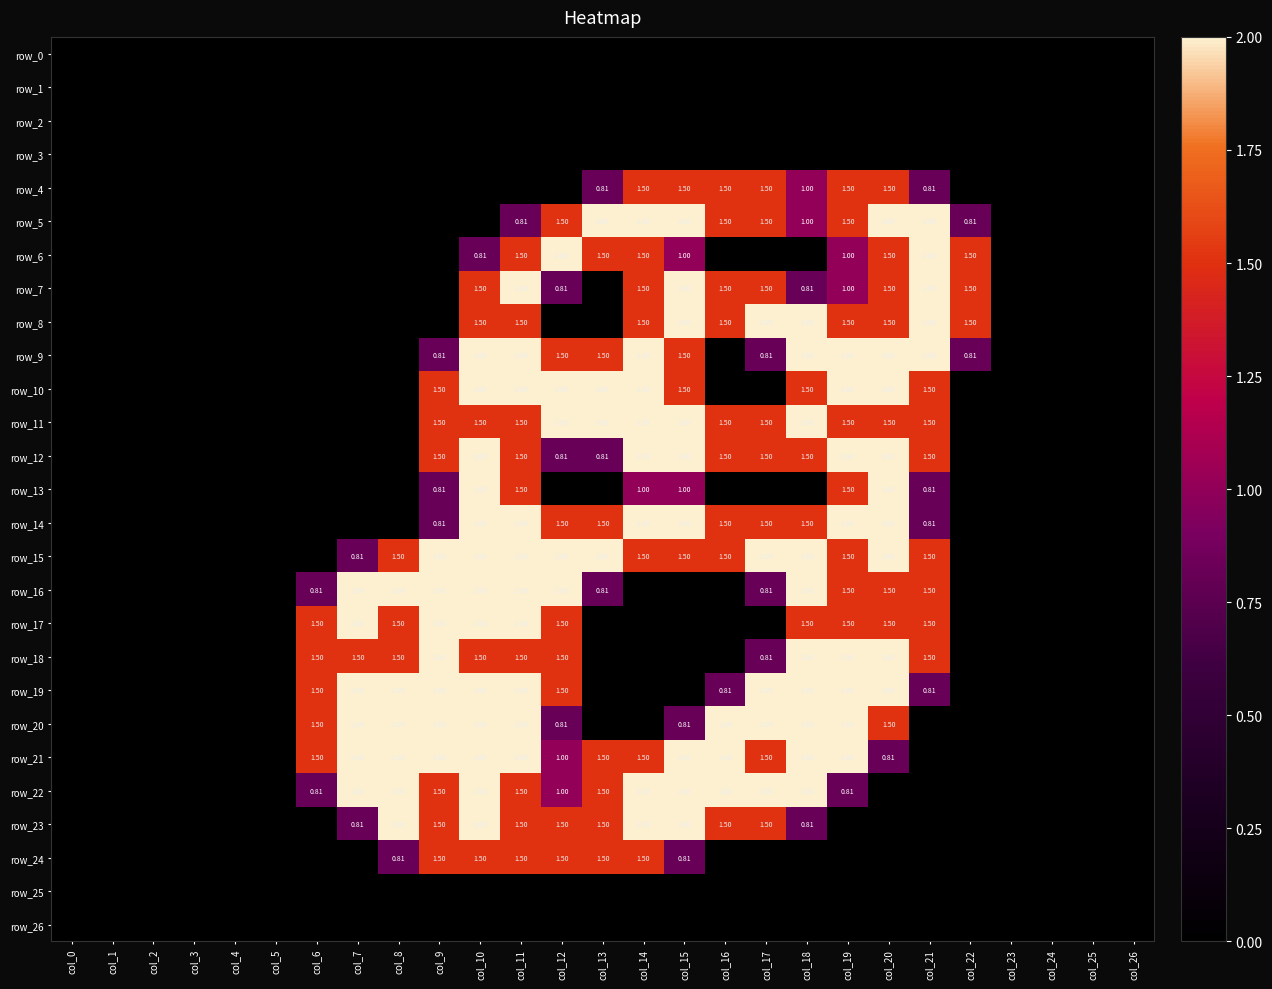

Reading left to right, what are all the values shown in this chart?

row_0: 0.0	0.0	0.0	0.0	0.0	0.0	0.0	0.0	0.0	0.0	0.0	0.0	0.0	0.0	0.0	0.0	0.0	0.0	0.0	0.0	0.0	0.0	0.0	0.0	0.0	0.0	0.0
row_1: 0.0	0.0	0.0	0.0	0.0	0.0	0.0	0.0	0.0	0.0	0.0	0.0	0.0	0.0	0.0	0.0	0.0	0.0	0.0	0.0	0.0	0.0	0.0	0.0	0.0	0.0	0.0
row_2: 0.0	0.0	0.0	0.0	0.0	0.0	0.0	0.0	0.0	0.0	0.0	0.0	0.0	0.0	0.0	0.0	0.0	0.0	0.0	0.0	0.0	0.0	0.0	0.0	0.0	0.0	0.0
row_3: 0.0	0.0	0.0	0.0	0.0	0.0	0.0	0.0	0.0	0.0	0.0	0.0	0.0	0.0	0.0	0.0	0.0	0.0	0.0	0.0	0.0	0.0	0.0	0.0	0.0	0.0	0.0
row_4: 0.0	0.0	0.0	0.0	0.0	0.0	0.0	0.0	0.0	0.0	0.0	0.0	0.0	0.8	1.5	1.5	1.5	1.5	1.0	1.5	1.5	0.8	0.0	0.0	0.0	0.0	0.0
row_5: 0.0	0.0	0.0	0.0	0.0	0.0	0.0	0.0	0.0	0.0	0.0	0.8	1.5	2.0	2.0	2.0	1.5	1.5	1.0	1.5	2.0	2.0	0.8	0.0	0.0	0.0	0.0
row_6: 0.0	0.0	0.0	0.0	0.0	0.0	0.0	0.0	0.0	0.0	0.8	1.5	2.0	1.5	1.5	1.0	0.0	0.0	0.0	1.0	1.5	2.0	1.5	0.0	0.0	0.0	0.0
row_7: 0.0	0.0	0.0	0.0	0.0	0.0	0.0	0.0	0.0	0.0	1.5	2.0	0.8	0.0	1.5	2.0	1.5	1.5	0.8	1.0	1.5	2.0	1.5	0.0	0.0	0.0	0.0
row_8: 0.0	0.0	0.0	0.0	0.0	0.0	0.0	0.0	0.0	0.0	1.5	1.5	0.0	0.0	1.5	2.0	1.5	2.0	2.0	1.5	1.5	2.0	1.5	0.0	0.0	0.0	0.0
row_9: 0.0	0.0	0.0	0.0	0.0	0.0	0.0	0.0	0.0	0.8	2.0	2.0	1.5	1.5	2.0	1.5	0.0	0.8	2.0	2.0	2.0	2.0	0.8	0.0	0.0	0.0	0.0
row_10: 0.0	0.0	0.0	0.0	0.0	0.0	0.0	0.0	0.0	1.5	2.0	2.0	2.0	2.0	2.0	1.5	0.0	0.0	1.5	2.0	2.0	1.5	0.0	0.0	0.0	0.0	0.0
row_11: 0.0	0.0	0.0	0.0	0.0	0.0	0.0	0.0	0.0	1.5	1.5	1.5	2.0	2.0	2.0	2.0	1.5	1.5	2.0	1.5	1.5	1.5	0.0	0.0	0.0	0.0	0.0
row_12: 0.0	0.0	0.0	0.0	0.0	0.0	0.0	0.0	0.0	1.5	2.0	1.5	0.8	0.8	2.0	2.0	1.5	1.5	1.5	2.0	2.0	1.5	0.0	0.0	0.0	0.0	0.0
row_13: 0.0	0.0	0.0	0.0	0.0	0.0	0.0	0.0	0.0	0.8	2.0	1.5	0.0	0.0	1.0	1.0	0.0	0.0	0.0	1.5	2.0	0.8	0.0	0.0	0.0	0.0	0.0
row_14: 0.0	0.0	0.0	0.0	0.0	0.0	0.0	0.0	0.0	0.8	2.0	2.0	1.5	1.5	2.0	2.0	1.5	1.5	1.5	2.0	2.0	0.8	0.0	0.0	0.0	0.0	0.0
row_15: 0.0	0.0	0.0	0.0	0.0	0.0	0.0	0.8	1.5	2.0	2.0	2.0	2.0	2.0	1.5	1.5	1.5	2.0	2.0	1.5	2.0	1.5	0.0	0.0	0.0	0.0	0.0
row_16: 0.0	0.0	0.0	0.0	0.0	0.0	0.8	2.0	2.0	2.0	2.0	2.0	2.0	0.8	0.0	0.0	0.0	0.8	2.0	1.5	1.5	1.5	0.0	0.0	0.0	0.0	0.0
row_17: 0.0	0.0	0.0	0.0	0.0	0.0	1.5	2.0	1.5	2.0	2.0	2.0	1.5	0.0	0.0	0.0	0.0	0.0	1.5	1.5	1.5	1.5	0.0	0.0	0.0	0.0	0.0
row_18: 0.0	0.0	0.0	0.0	0.0	0.0	1.5	1.5	1.5	2.0	1.5	1.5	1.5	0.0	0.0	0.0	0.0	0.8	2.0	2.0	2.0	1.5	0.0	0.0	0.0	0.0	0.0
row_19: 0.0	0.0	0.0	0.0	0.0	0.0	1.5	2.0	2.0	2.0	2.0	2.0	1.5	0.0	0.0	0.0	0.8	2.0	2.0	2.0	2.0	0.8	0.0	0.0	0.0	0.0	0.0
row_20: 0.0	0.0	0.0	0.0	0.0	0.0	1.5	2.0	2.0	2.0	2.0	2.0	0.8	0.0	0.0	0.8	2.0	2.0	2.0	2.0	1.5	0.0	0.0	0.0	0.0	0.0	0.0
row_21: 0.0	0.0	0.0	0.0	0.0	0.0	1.5	2.0	2.0	2.0	2.0	2.0	1.0	1.5	1.5	2.0	2.0	1.5	2.0	2.0	0.8	0.0	0.0	0.0	0.0	0.0	0.0
row_22: 0.0	0.0	0.0	0.0	0.0	0.0	0.8	2.0	2.0	1.5	2.0	1.5	1.0	1.5	2.0	2.0	2.0	2.0	2.0	0.8	0.0	0.0	0.0	0.0	0.0	0.0	0.0
row_23: 0.0	0.0	0.0	0.0	0.0	0.0	0.0	0.8	2.0	1.5	2.0	1.5	1.5	1.5	2.0	2.0	1.5	1.5	0.8	0.0	0.0	0.0	0.0	0.0	0.0	0.0	0.0
row_24: 0.0	0.0	0.0	0.0	0.0	0.0	0.0	0.0	0.8	1.5	1.5	1.5	1.5	1.5	1.5	0.8	0.0	0.0	0.0	0.0	0.0	0.0	0.0	0.0	0.0	0.0	0.0
row_25: 0.0	0.0	0.0	0.0	0.0	0.0	0.0	0.0	0.0	0.0	0.0	0.0	0.0	0.0	0.0	0.0	0.0	0.0	0.0	0.0	0.0	0.0	0.0	0.0	0.0	0.0	0.0
row_26: 0.0	0.0	0.0	0.0	0.0	0.0	0.0	0.0	0.0	0.0	0.0	0.0	0.0	0.0	0.0	0.0	0.0	0.0	0.0	0.0	0.0	0.0	0.0	0.0	0.0	0.0	0.0